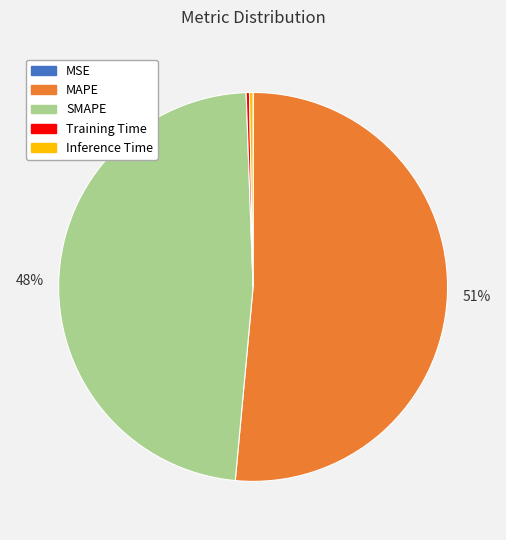

Which category has the biggest portion of the pie?

MAPE